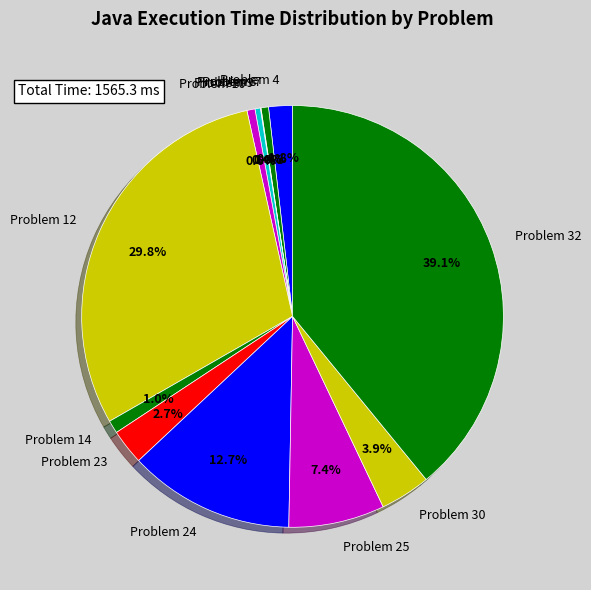

Which category has the biggest portion of the pie?

Problem 32